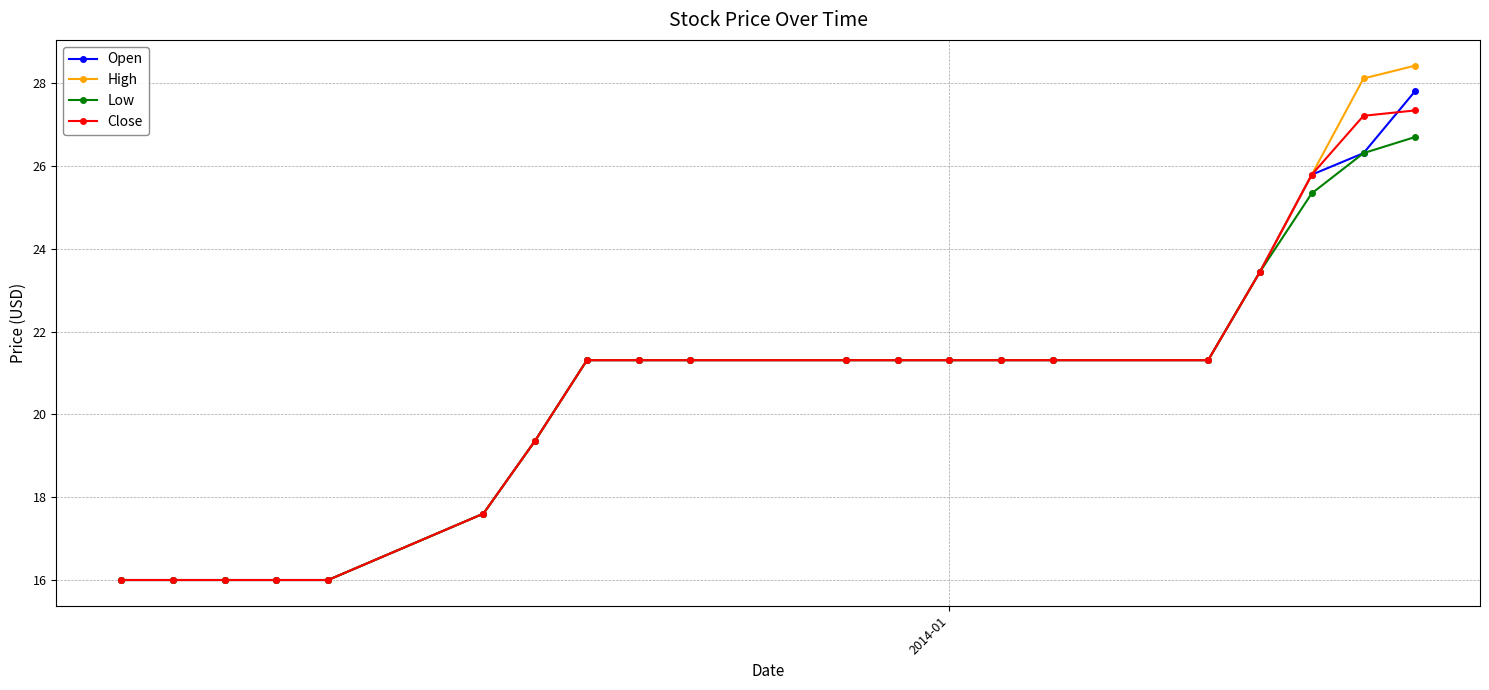

What is the difference between the maximum and minimum values in the Open series?

11.8